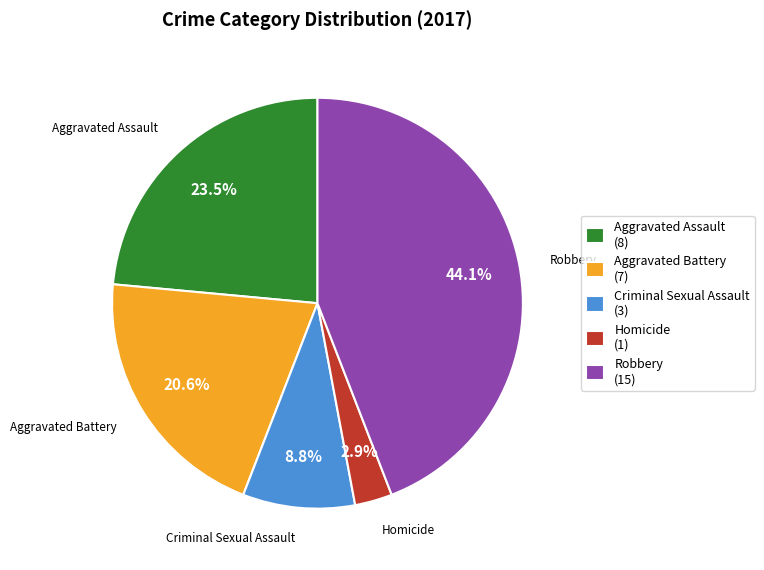

To the nearest percent, what is the difference between the Aggravated Battery and Criminal Sexual Assault slice percentages?

12%